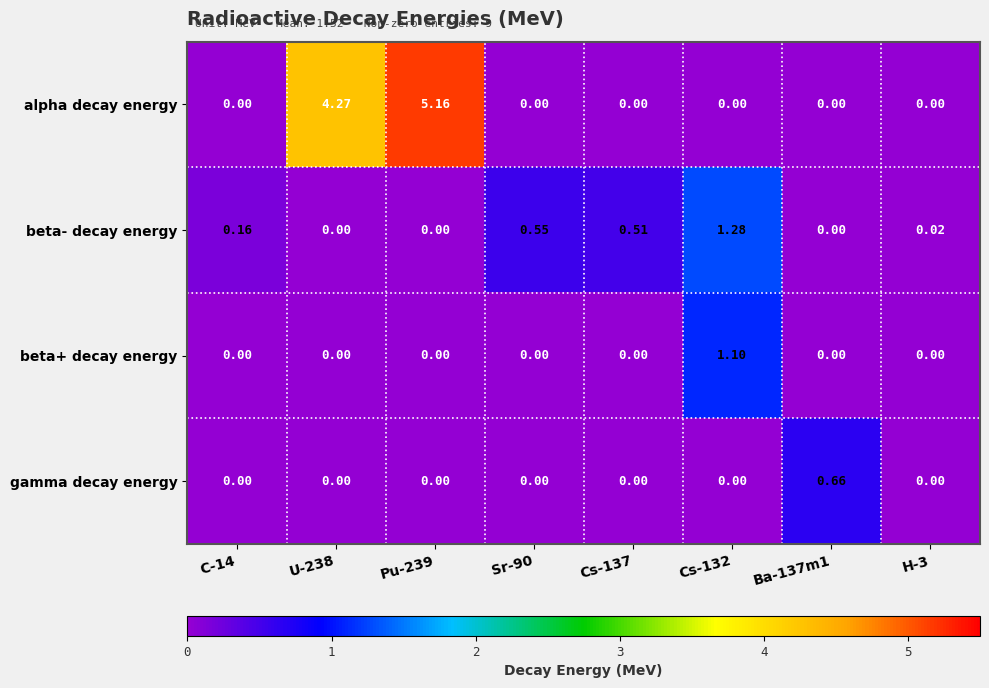

Which series has the largest range (max minus min)?

alpha decay energy